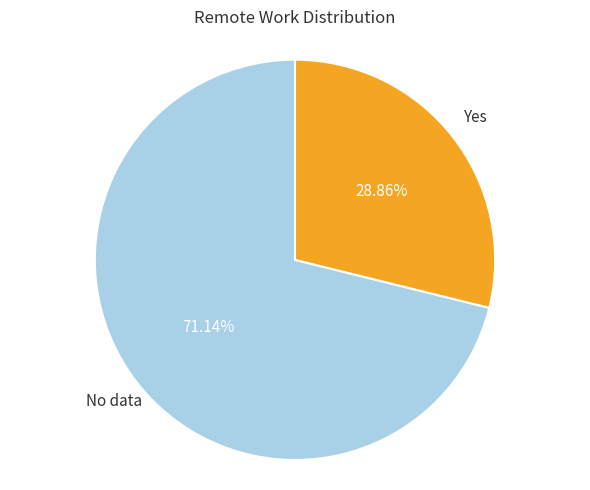

Count the number of slices in the pie.

2